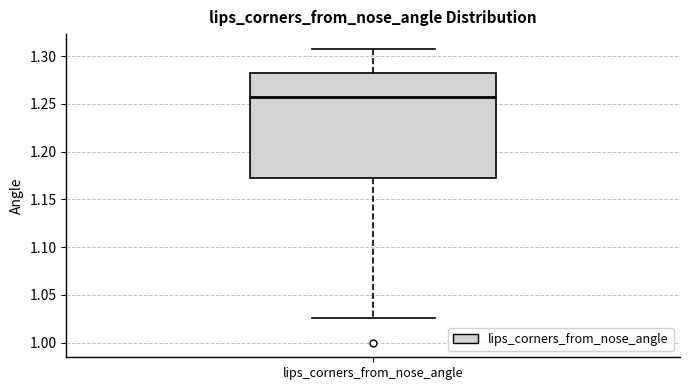

Transcribe this box plot: give where the median line is, the range the box spans, and where the two whiskers end, as read against the y-axis. The values are not printed on the chart, so give them approximately, as read against the axis.

median 1.260, box 1.170 to 1.280, whiskers 1.025 to 1.310